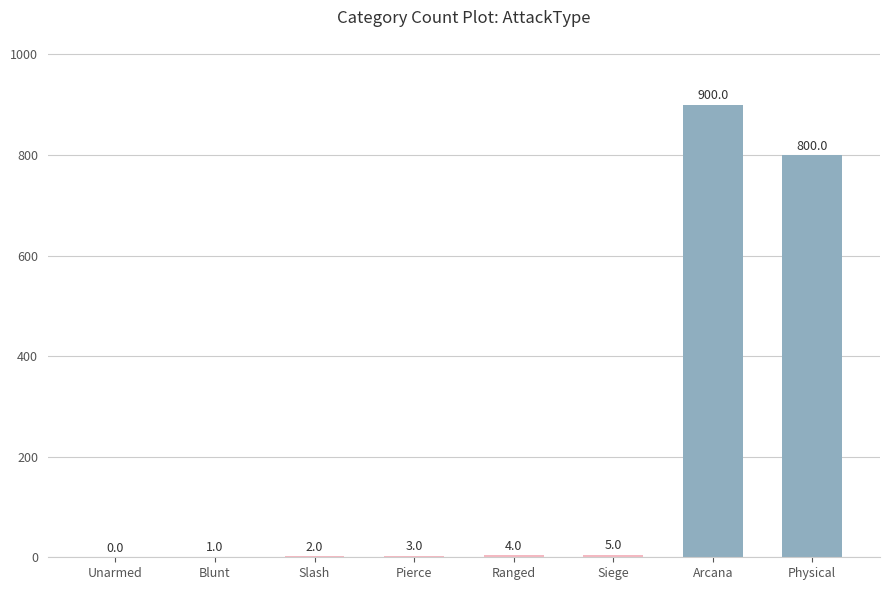

Between Pierce and Physical, which is larger?

Physical